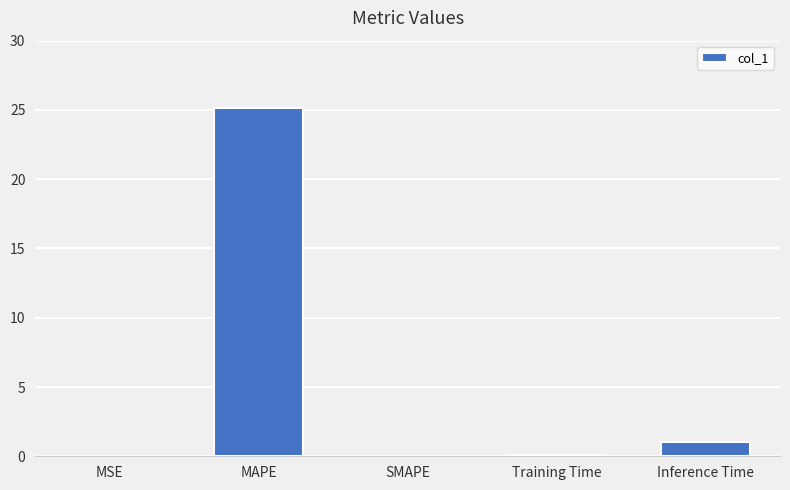

True or false: the data shows 0.0 at MSE.

True